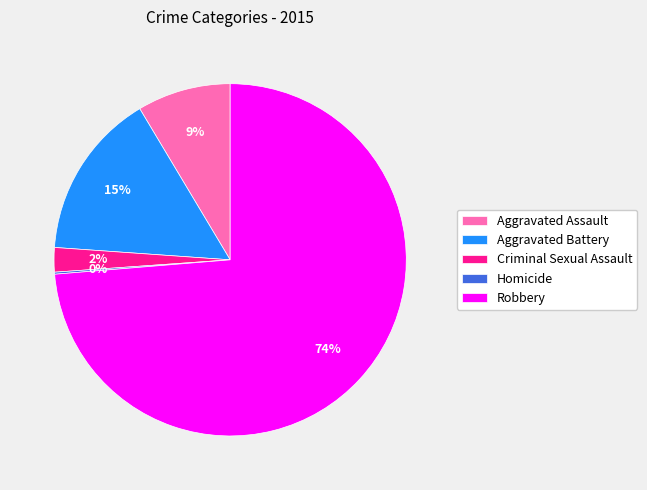

Do Aggravated Battery and Criminal Sexual Assault together represent more than half of the pie?

No